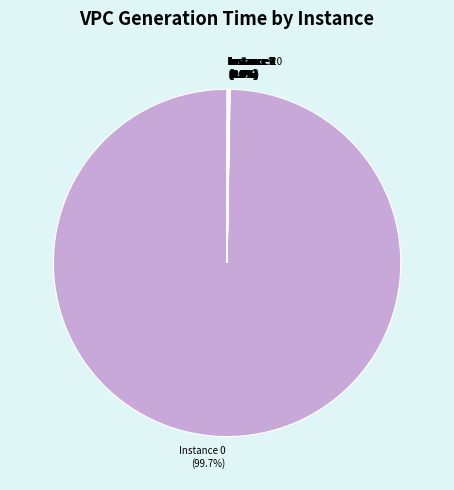

Which slice is the largest?

Instance 0